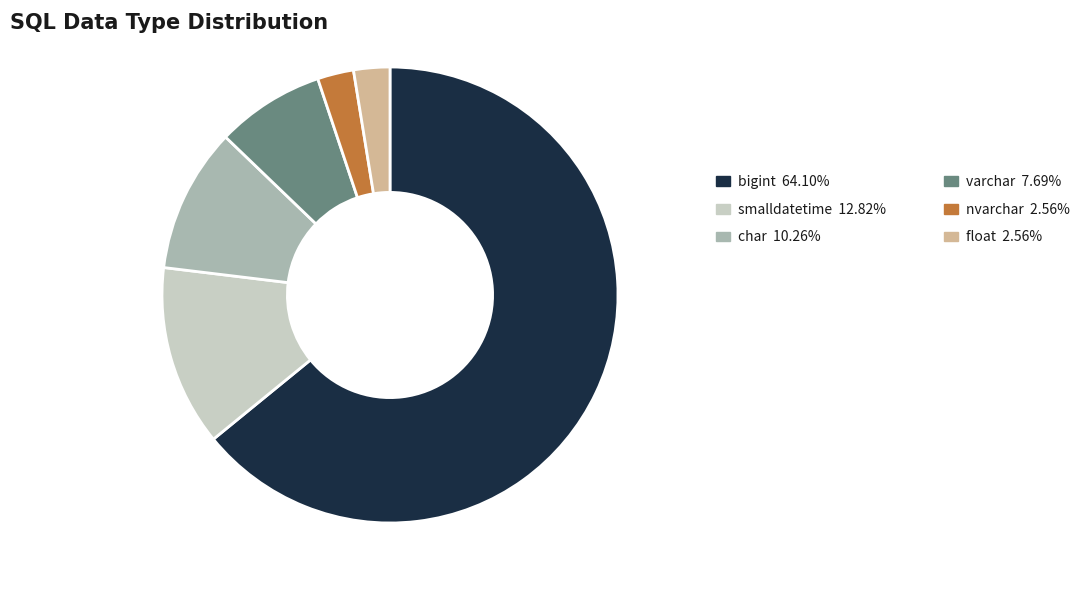

Count the number of slices in the pie.

6